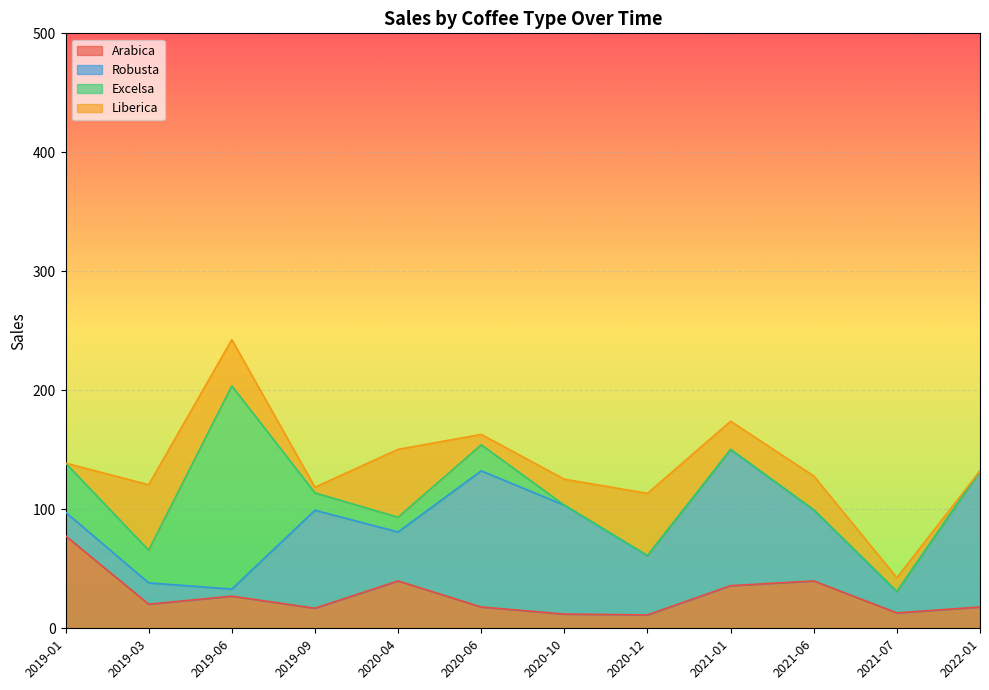

Rank the series by their maximum value, from lowest to highest.

Liberica, Arabica, Robusta, Excelsa